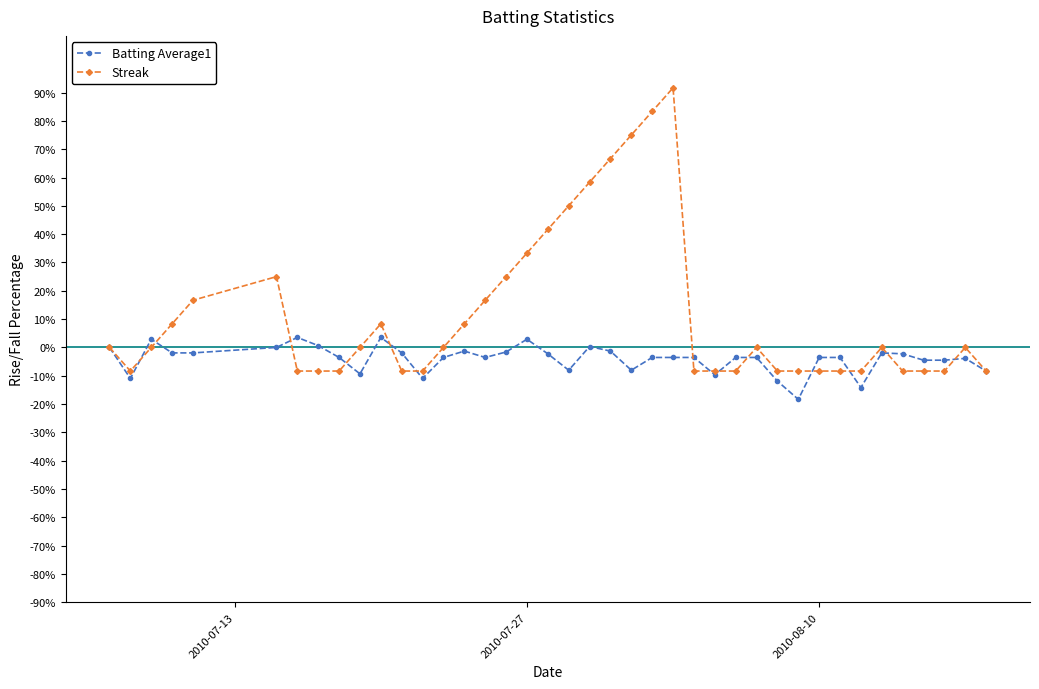

Does the chart have visible grid lines?

No